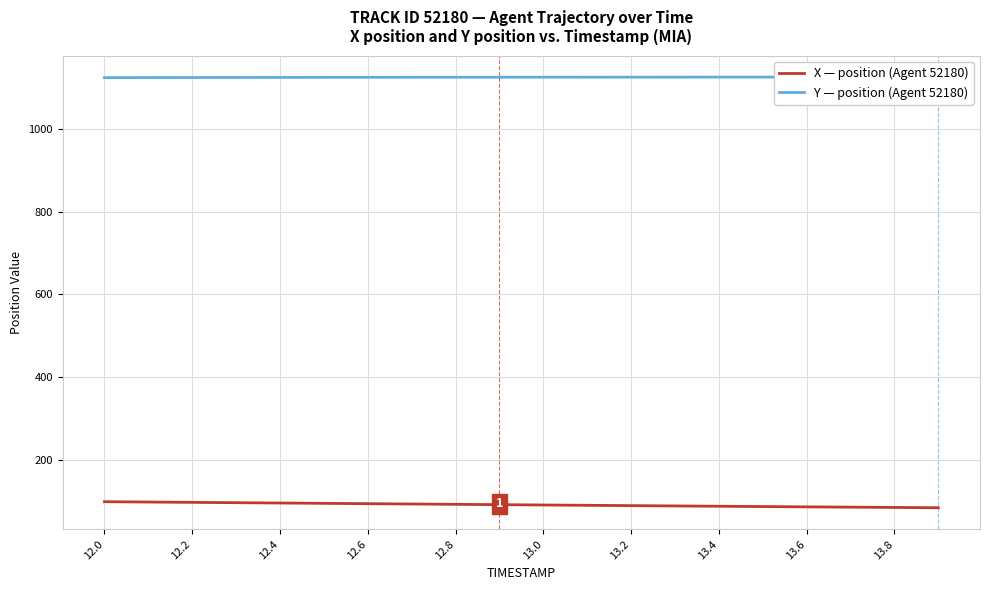

What is the label of the 7th point from the left?

12.6